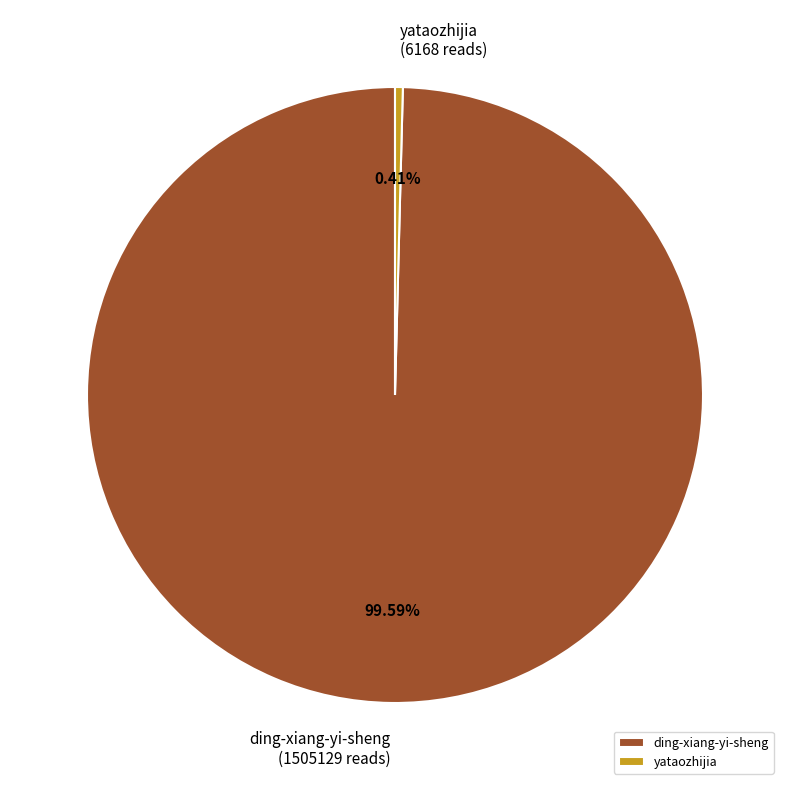

To the nearest percent, what is the difference between the yataozhijia and ding-xiang-yi-sheng slice percentages?

99%